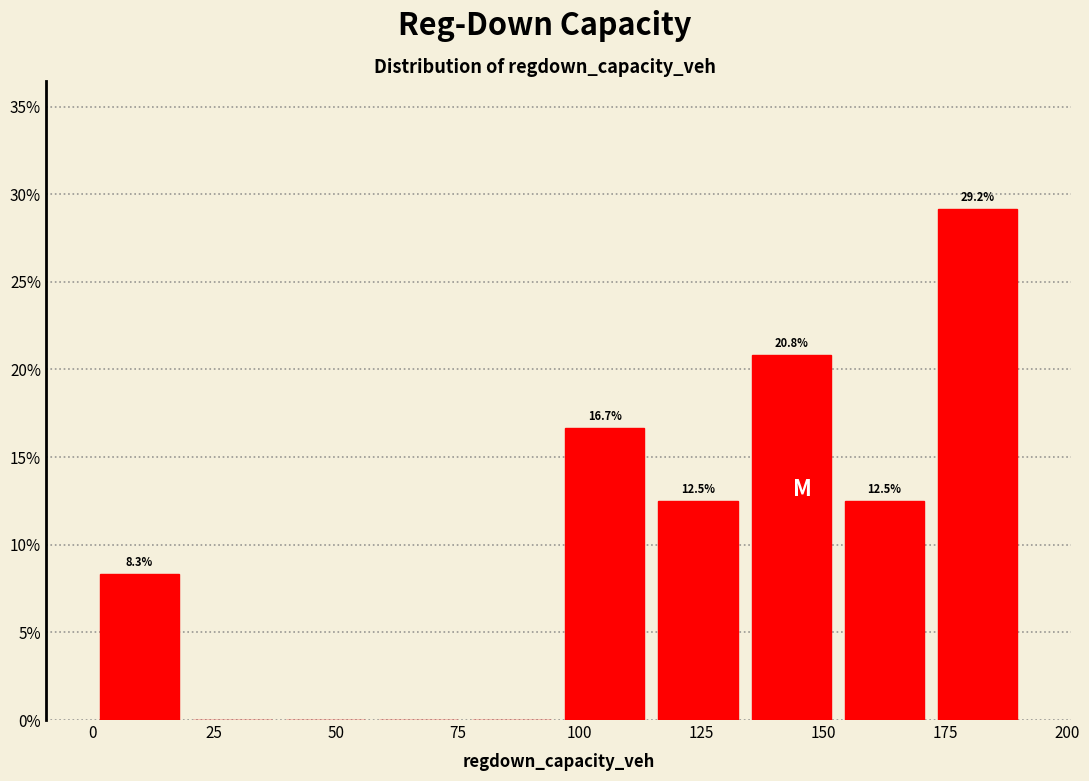

Read against the x-axis, roughly where is the centre of the tallest bar?

180